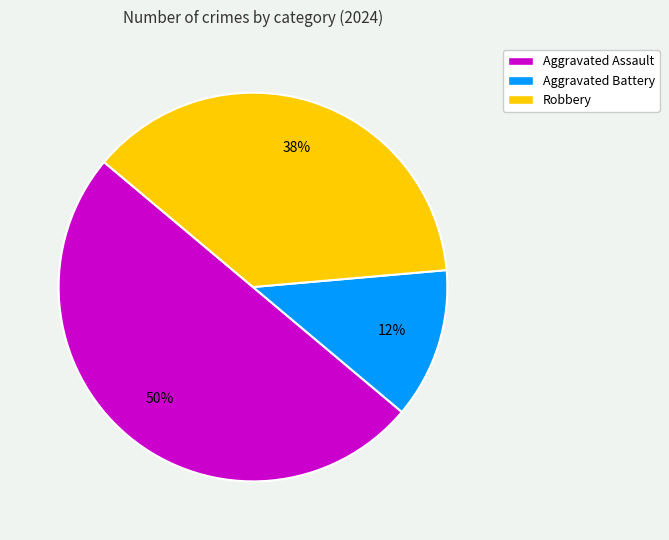

To the nearest percent, what is the combined percentage of Robbery and Aggravated Battery?

50%